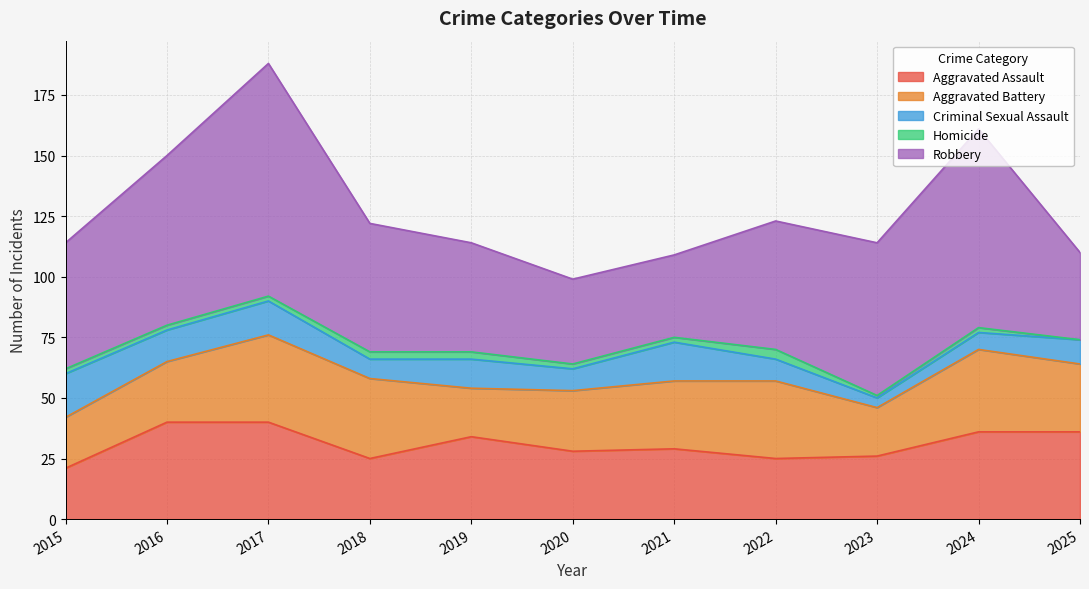

Where is the first local maximum for Criminal Sexual Assault?

2017